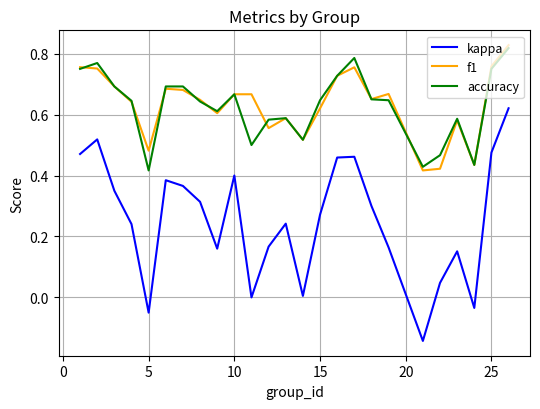

Which series has the largest range (max minus min)?

kappa